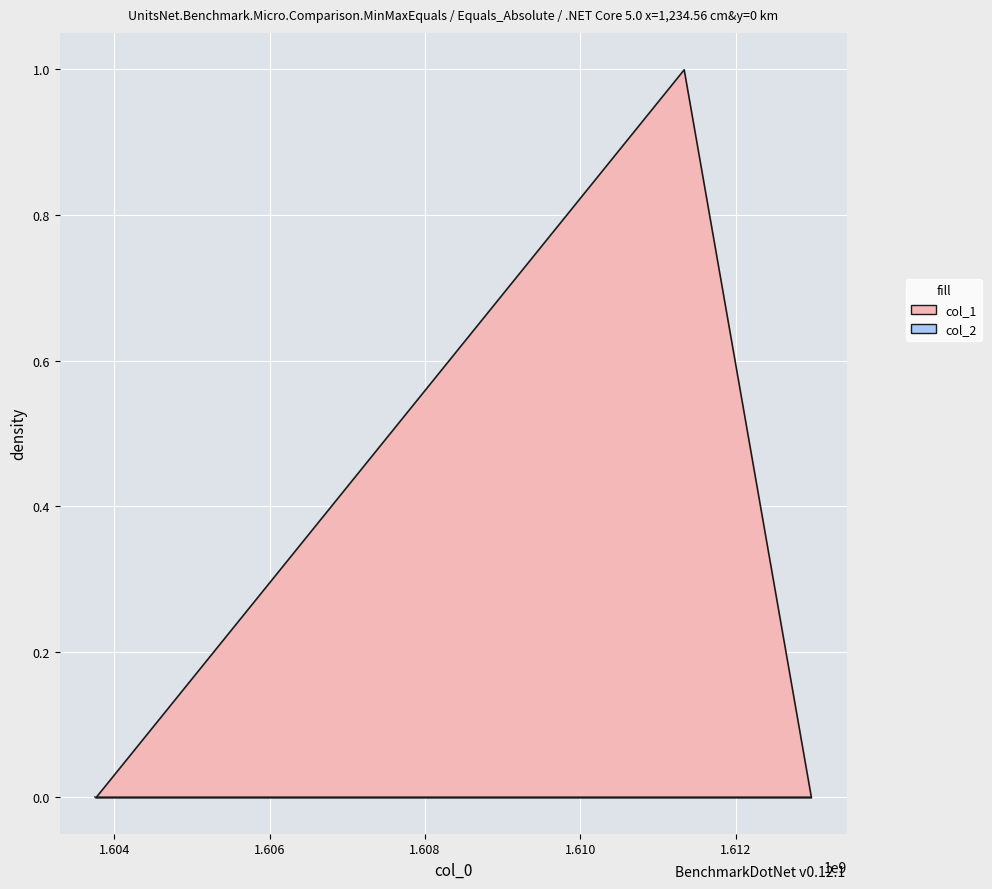

Rank the series by their average value, from lowest to highest.

col_2, col_1